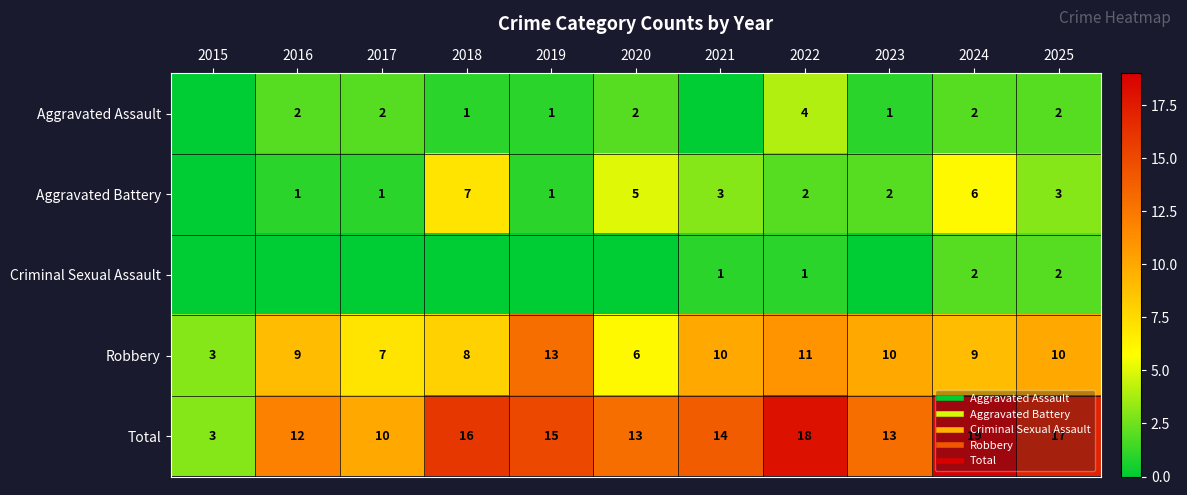

What is the total value across all series at 2022?

36